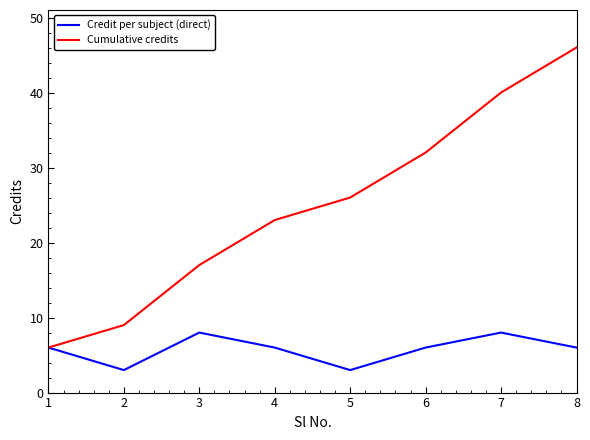

At which label is Cumulative credits closest to 26?

5